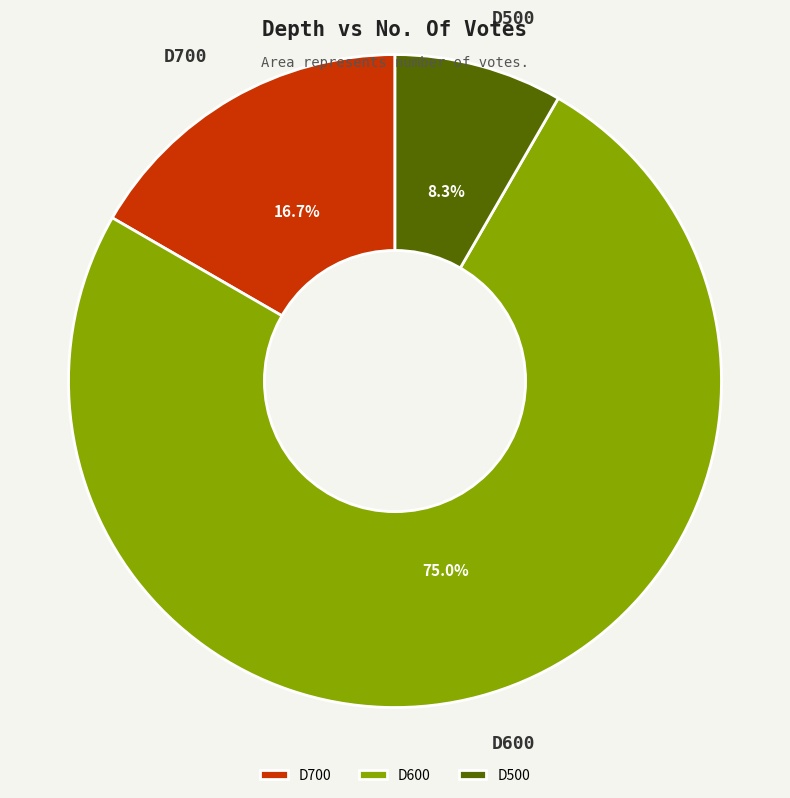

Which category has the biggest portion of the pie?

D600